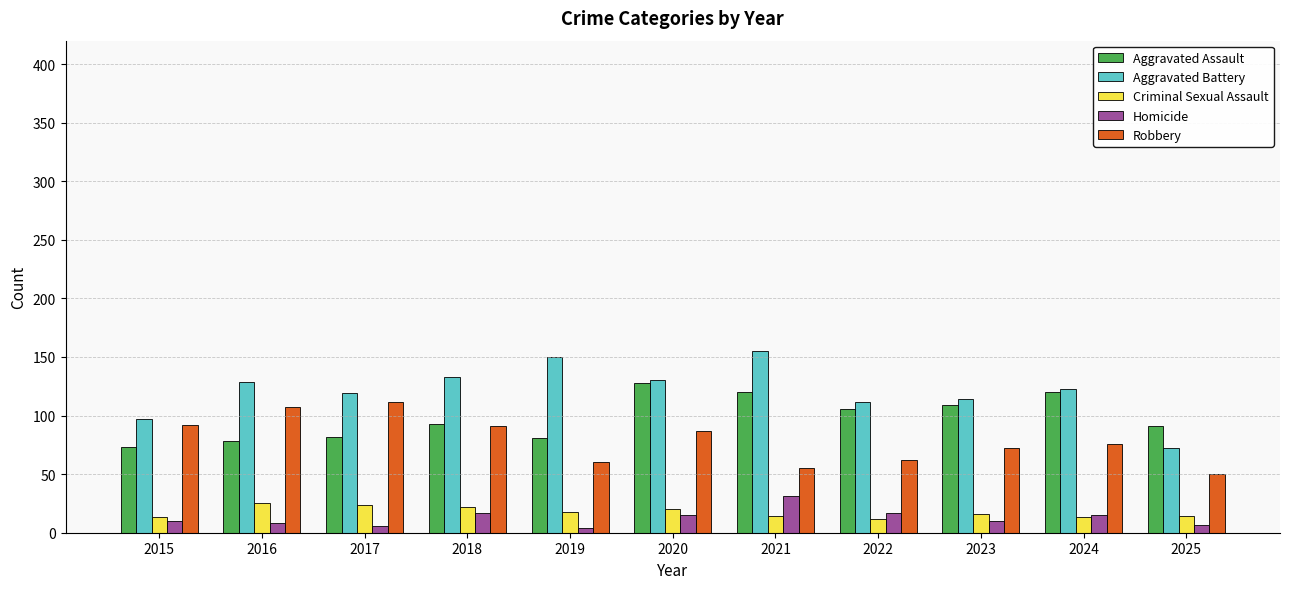

What is the value of the Robbery bar at the 10th from the left?

76